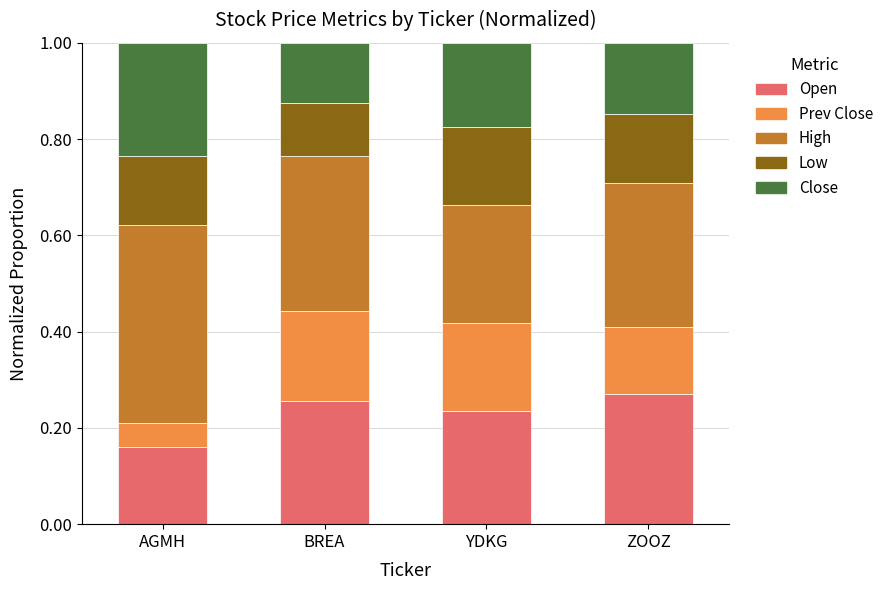

What is the total value across all series at ZOOZ?

1.0